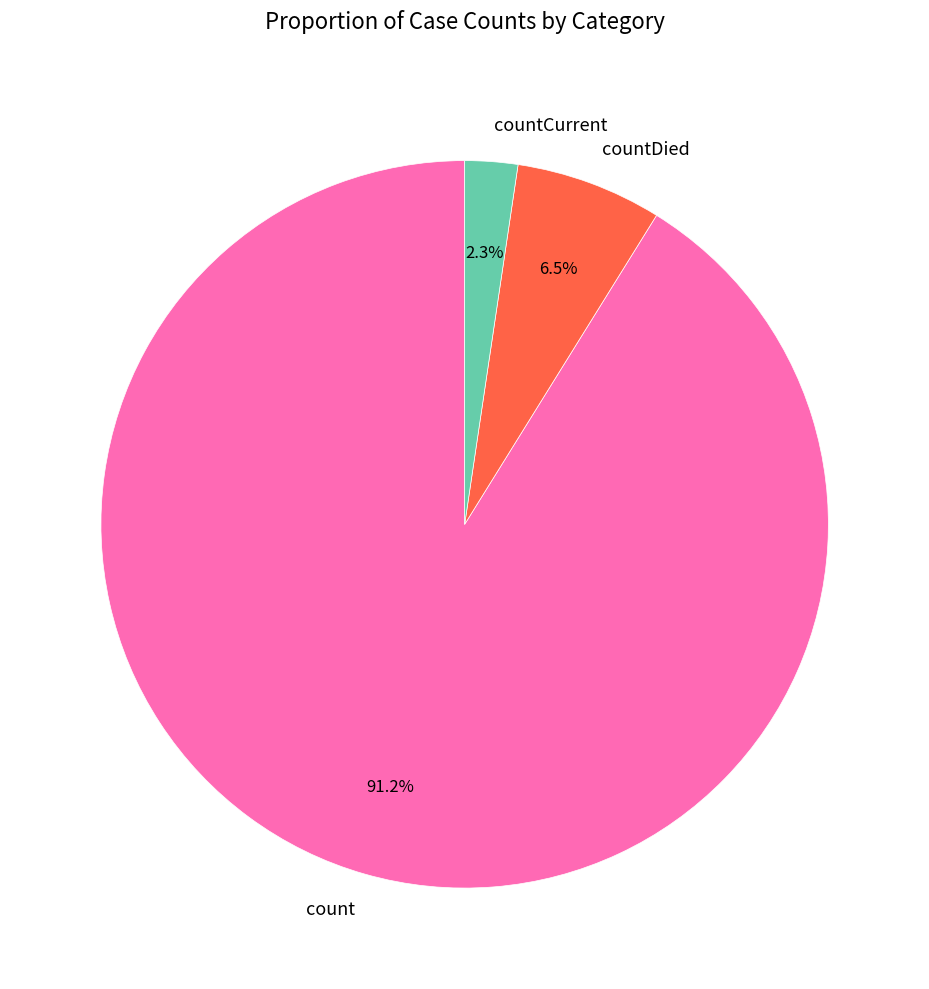

Is there a majority slice in this chart?

Yes